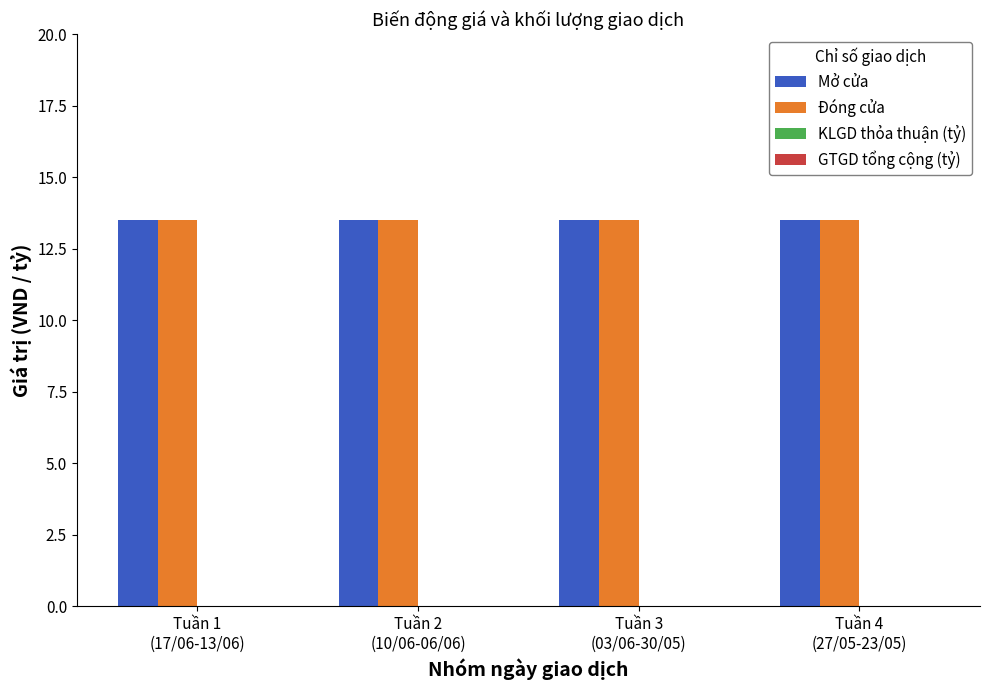

Count the number of categories in the chart.

4